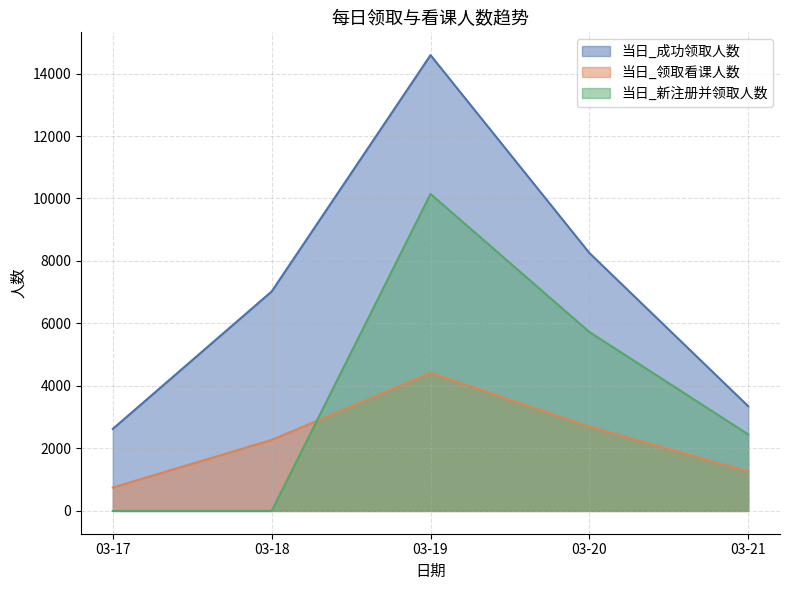

Where do 当日_领取看课人数 and 当日_新注册并领取人数 first cross each other?

03-18 and 03-19